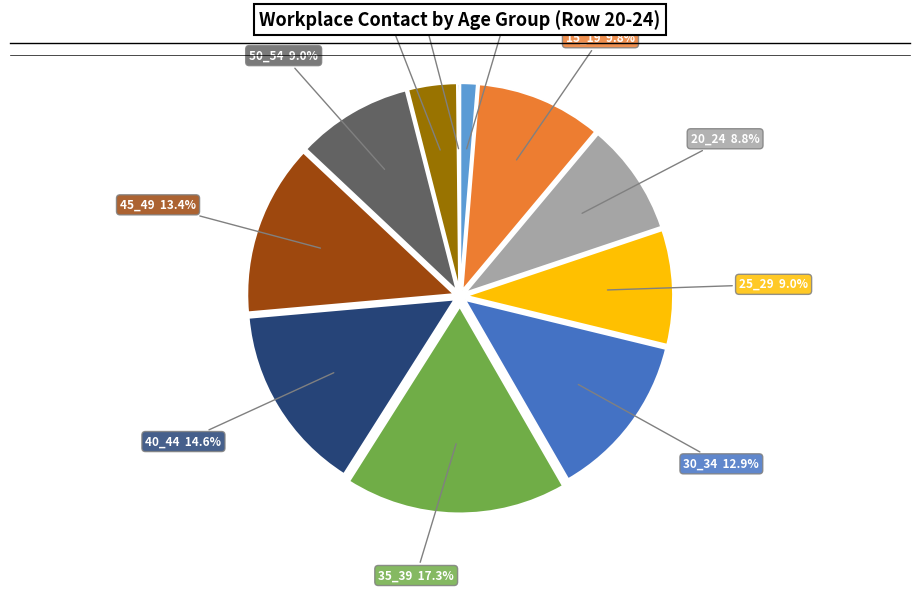

Which category has the biggest portion of the pie?

35_39